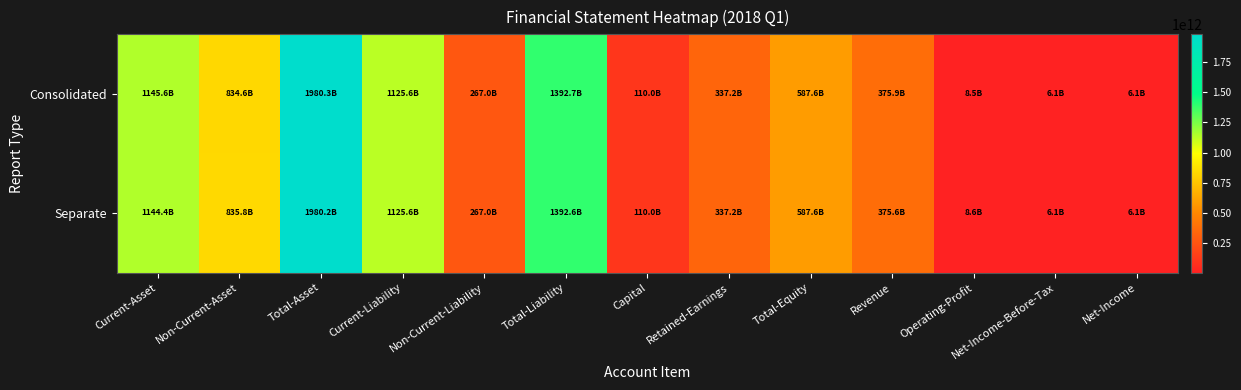

What is the spread (max minus min) of values at Revenue?

293433177